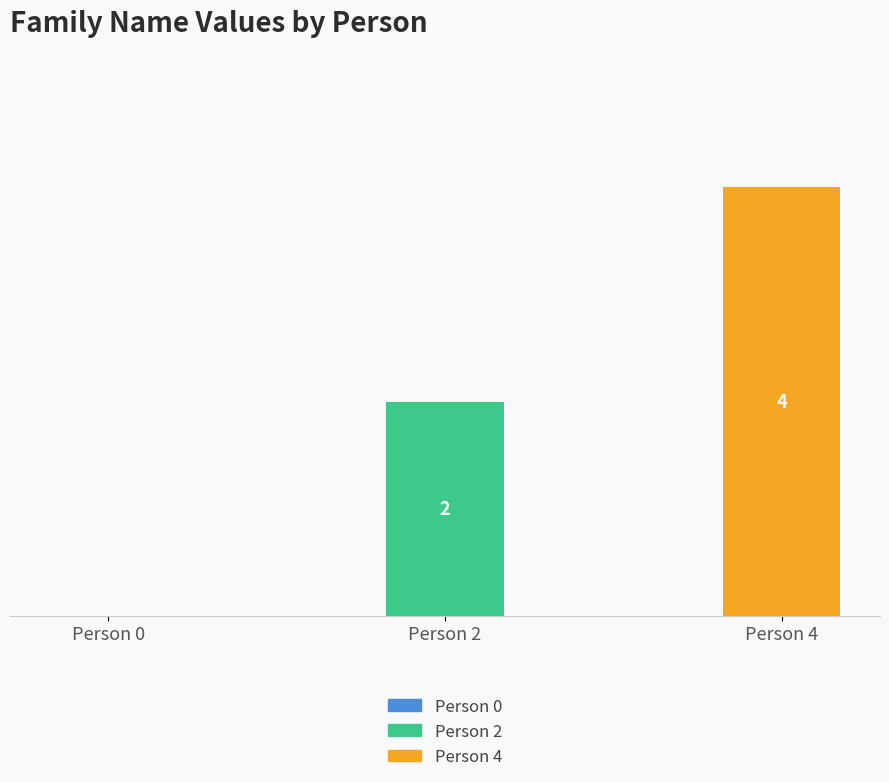

Which has a higher value, Person 2 or Person 4?

Person 4